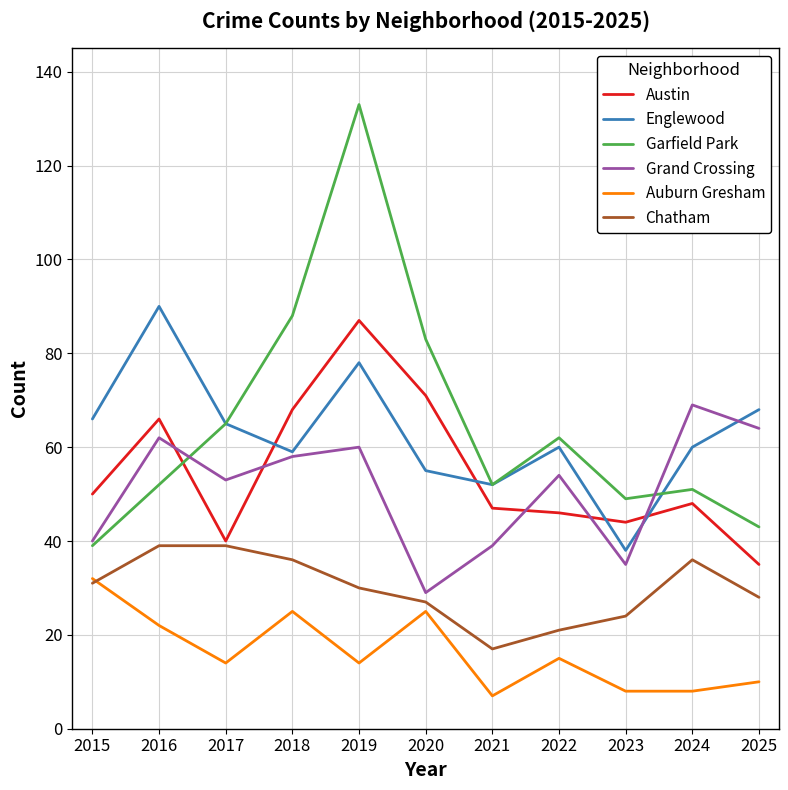

What is the maximum value for Garfield Park?

133